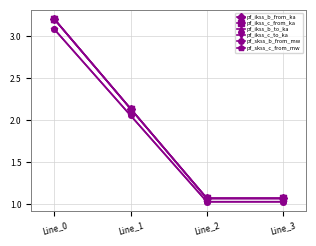

Is this an area chart (filled region under the line)?

No